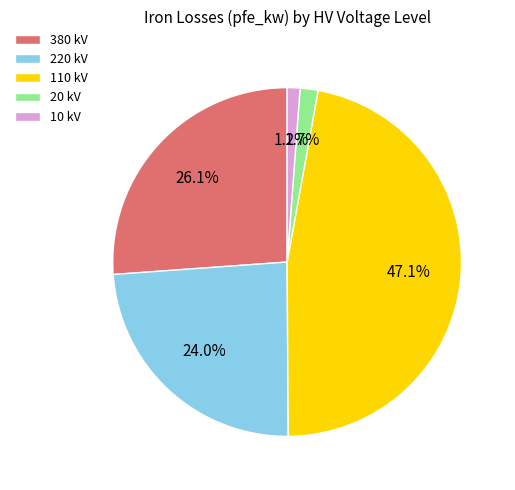

What percentage is NOT represented by 220 kV?

76.0%